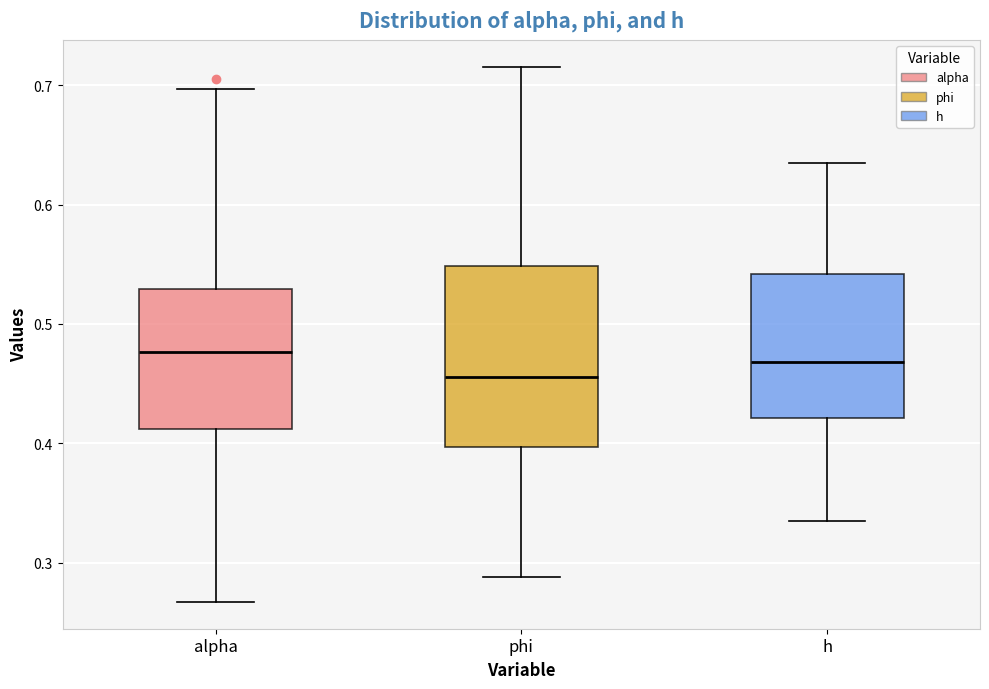

Reading left to right, read every box against the y-axis: the position of its median line, the range the box covers, and the ends of its whiskers. The values are not printed on the chart, so give them approximately, as read against the axis.

alpha: median 0.48, box 0.41 to 0.53, whiskers 0.27 to 0.70
phi: median 0.46, box 0.40 to 0.55, whiskers 0.29 to 0.72
h: median 0.47, box 0.42 to 0.54, whiskers 0.33 to 0.63